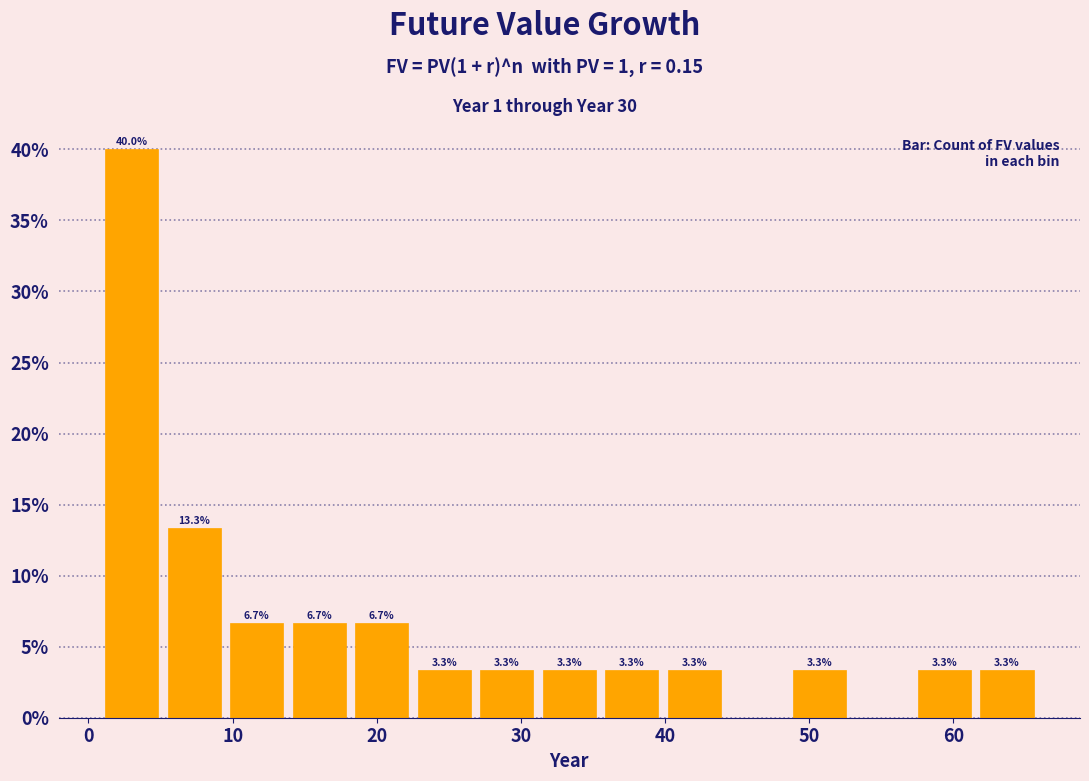

Which range on the x-axis has the tallest bar?

1 to 5